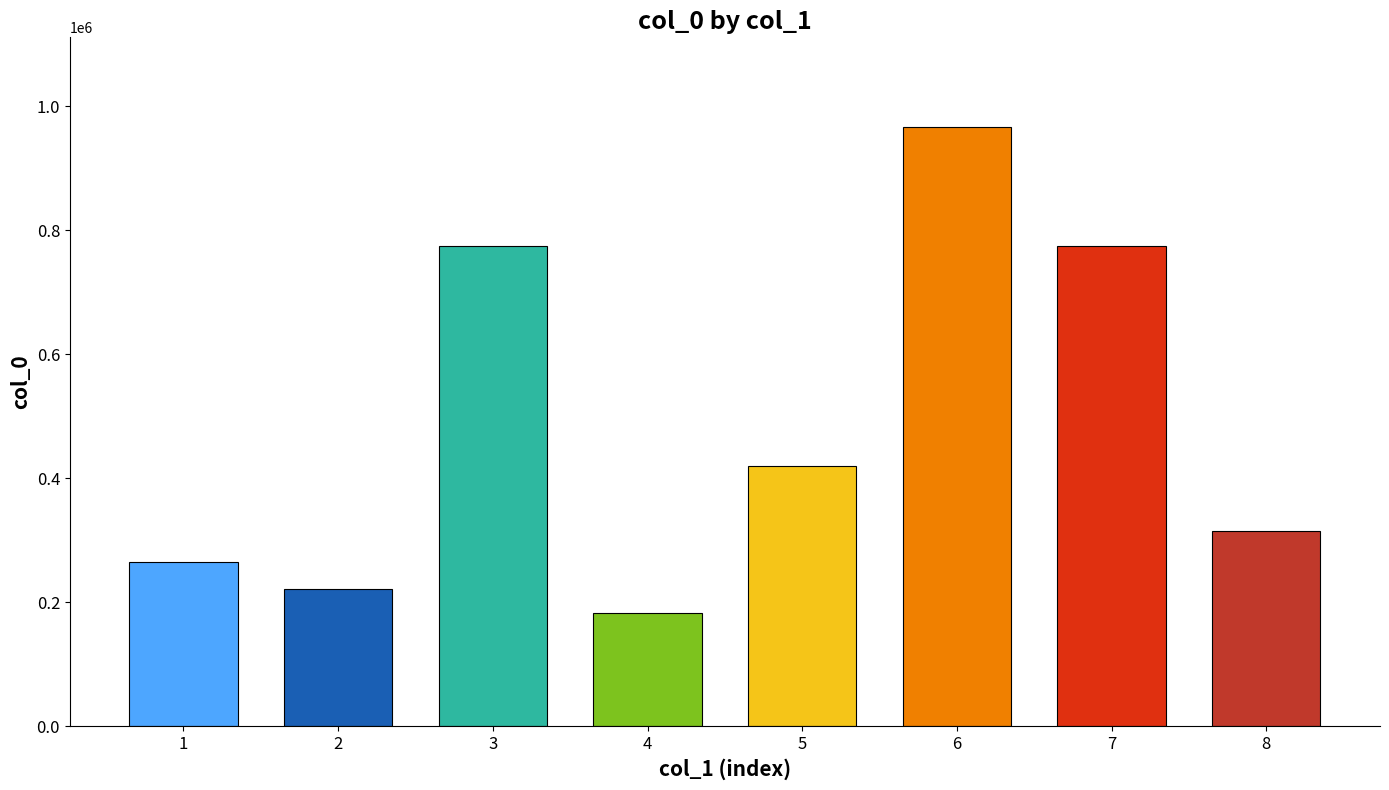

How many categories are shown in the chart?

8